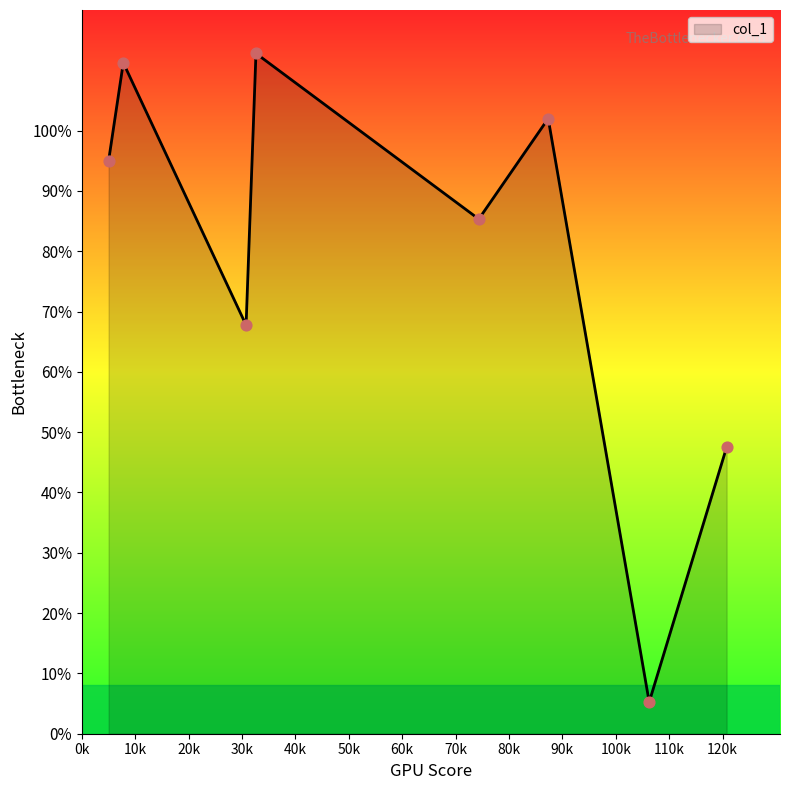

What is the difference between the second highest and minimum values?

106.0